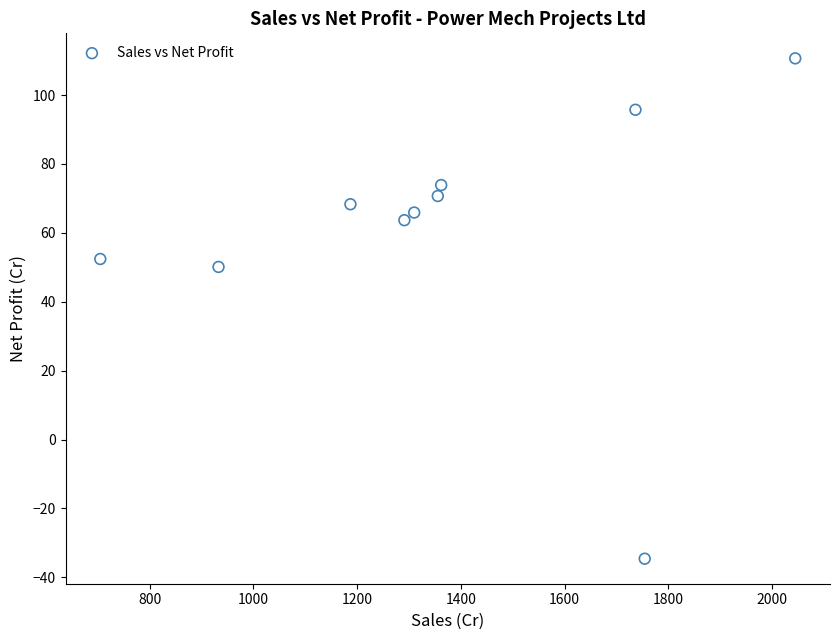

What Y value in the scatter plot is closest to 38?

50.1